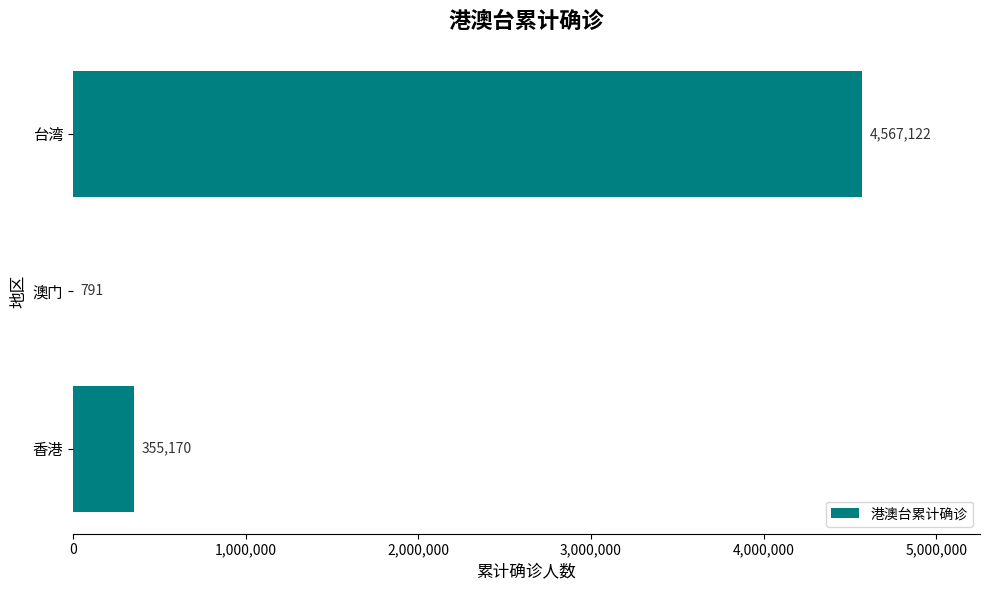

Which has a higher value, 澳门 or 香港?

香港